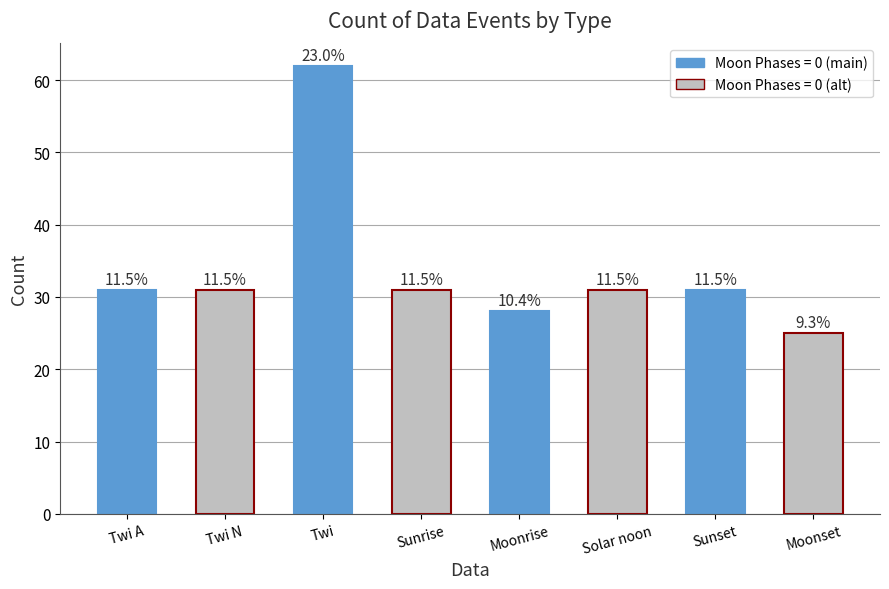

Are the bars horizontal?

No